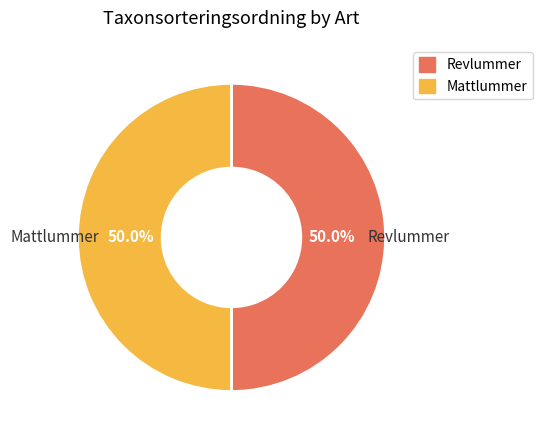

The Mattlummer slice represents 50% of the pie. True or false?

True